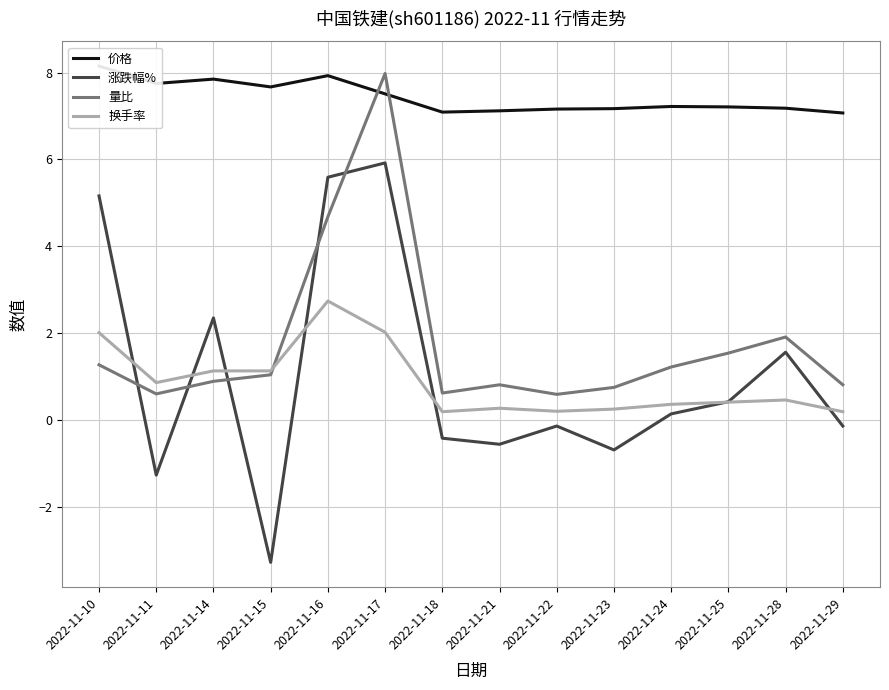

True or false: 价格 has more than 0 points higher than both neighbors.

True